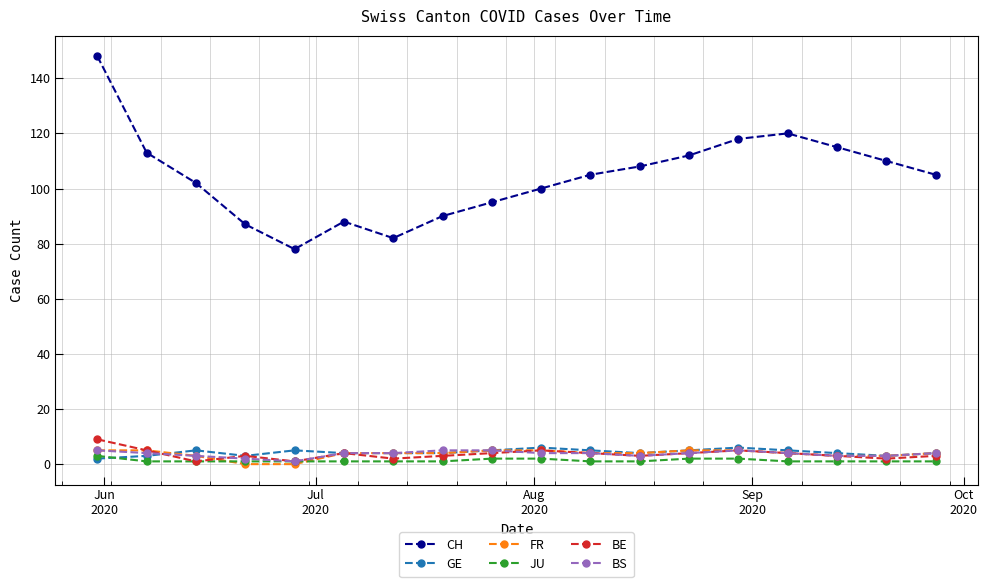

What is the maximum value for GE?

6